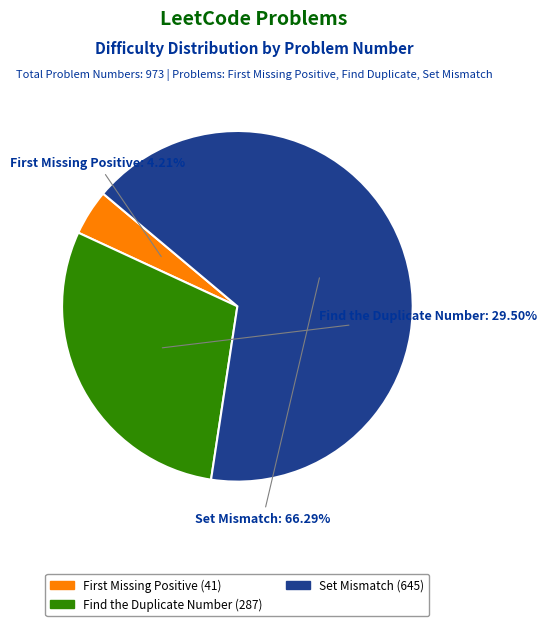

Is it true that Set Mismatch is 66% of the pie?

True